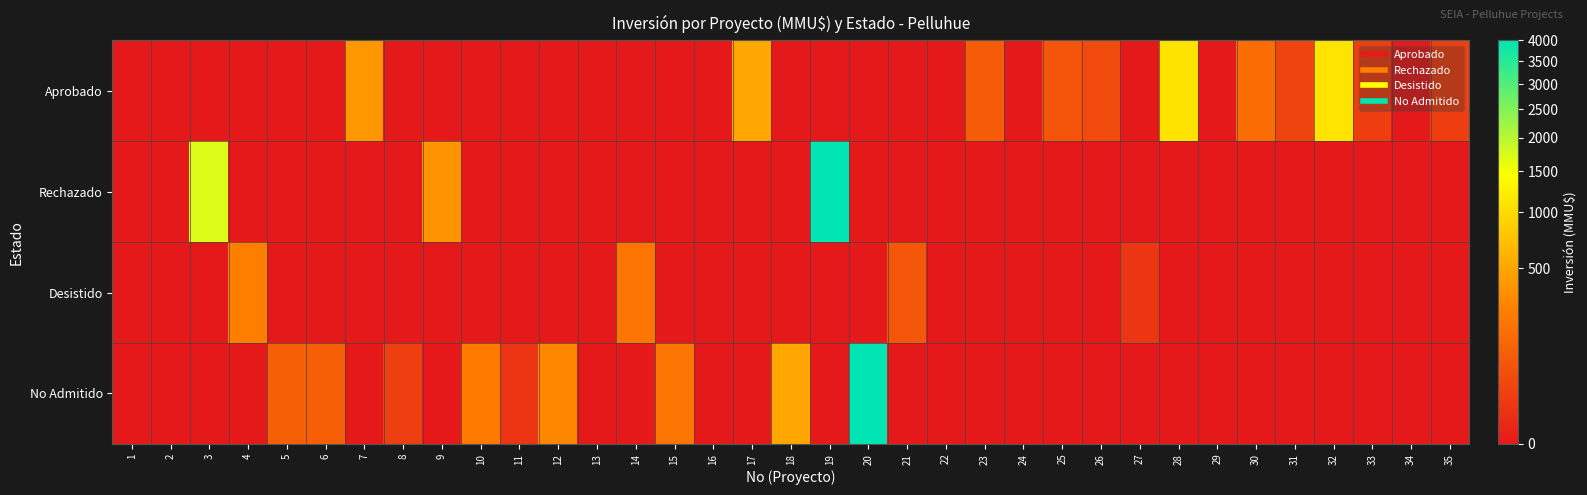

Reading right to left, transcribe all the data shown in this chart.

Aprobado: 35=20	34=0	33=20	32=1100	31=30	30=160	29=0	28=1090	27=0	26=40	25=70	24=0	23=90	22=0	21=0	20=0	19=0	18=0	17=500	16=0	15=0	14=0	13=0	12=0	11=0	10=0	9=0	8=0	7=401	6=0	5=0	4=0	3=0	2=0	1=0
Rechazado: 35=0	34=0	33=0	32=0	31=0	30=0	29=0	28=0	27=0	26=0	25=0	24=0	23=0	22=0	21=0	20=0	19=4000	18=0	17=0	16=0	15=0	14=0	13=0	12=0	11=0	10=0	9=370	8=0	7=0	6=0	5=0	4=0	3=1710	2=0	1=0
Desistido: 35=0	34=0	33=0	32=0	31=0	30=0	29=0	28=0	27=10	26=0	25=0	24=0	23=0	22=0	21=72	20=0	19=0	18=0	17=0	16=0	15=0	14=200	13=0	12=0	11=0	10=0	9=0	8=0	7=0	6=0	5=0	4=250	3=0	2=0	1=0
No Admitido: 35=0	34=0	33=0	32=0	31=0	30=0	29=0	28=0	27=0	26=0	25=0	24=0	23=0	22=0	21=0	20=4000	19=0	18=500	17=0	16=0	15=200	14=0	13=0	12=300	11=10	10=234	9=0	8=22	7=0	6=100	5=100	4=0	3=0	2=0	1=0